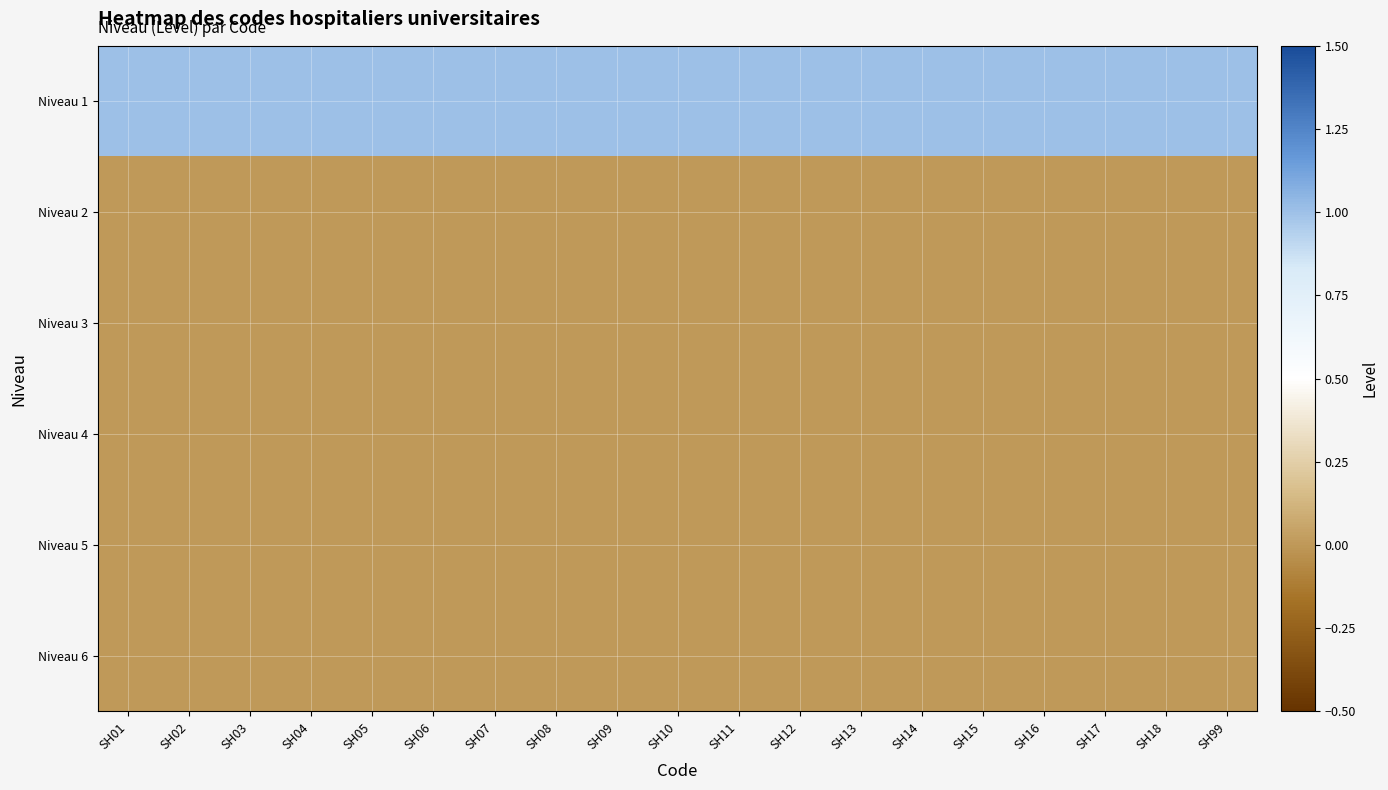

Which has a higher value, SH09 or SH12?

SH09